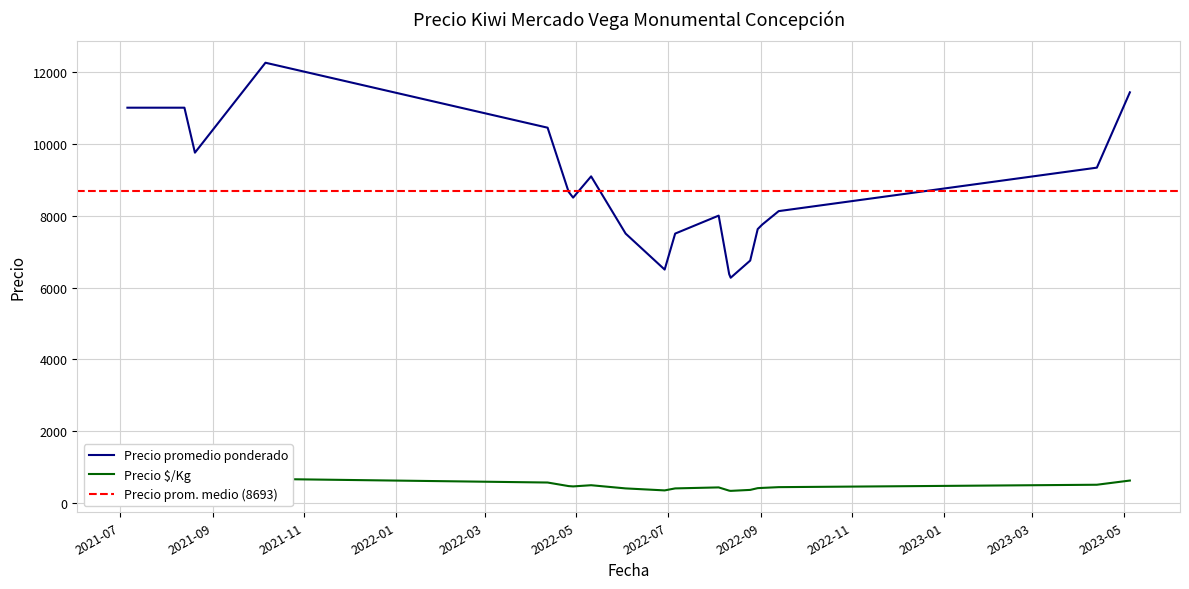

Which series has the largest total across all categories?

Precio promedio ponderado